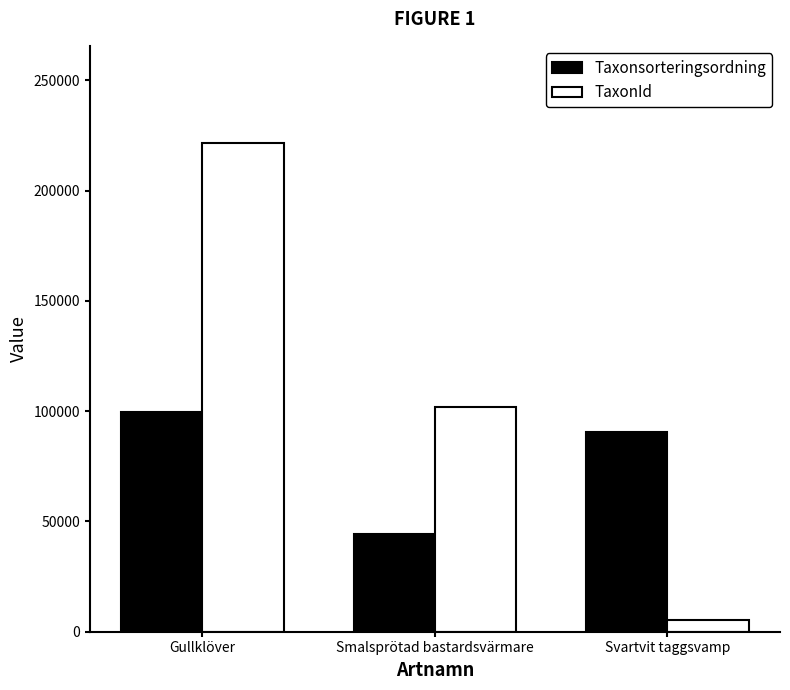

The TaxonId series shows 5448 at Svartvit taggsvamp. True or false?

True